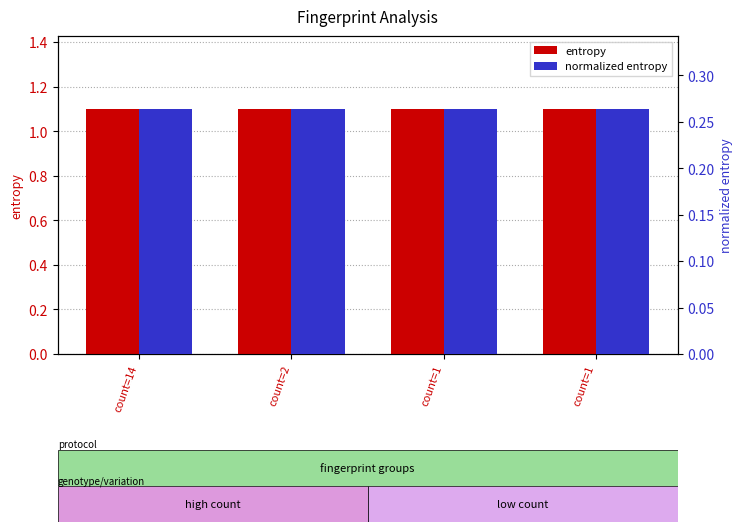

Rank the series by their maximum value, from highest to lowest.

entropy, normalized entropy